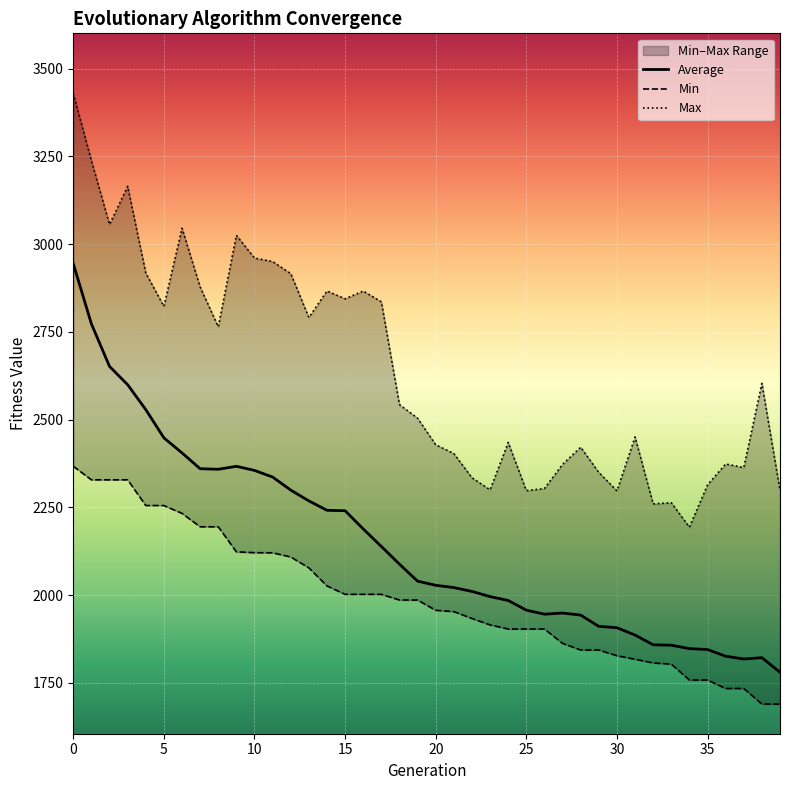

Which series has the widest spread of values?

Max